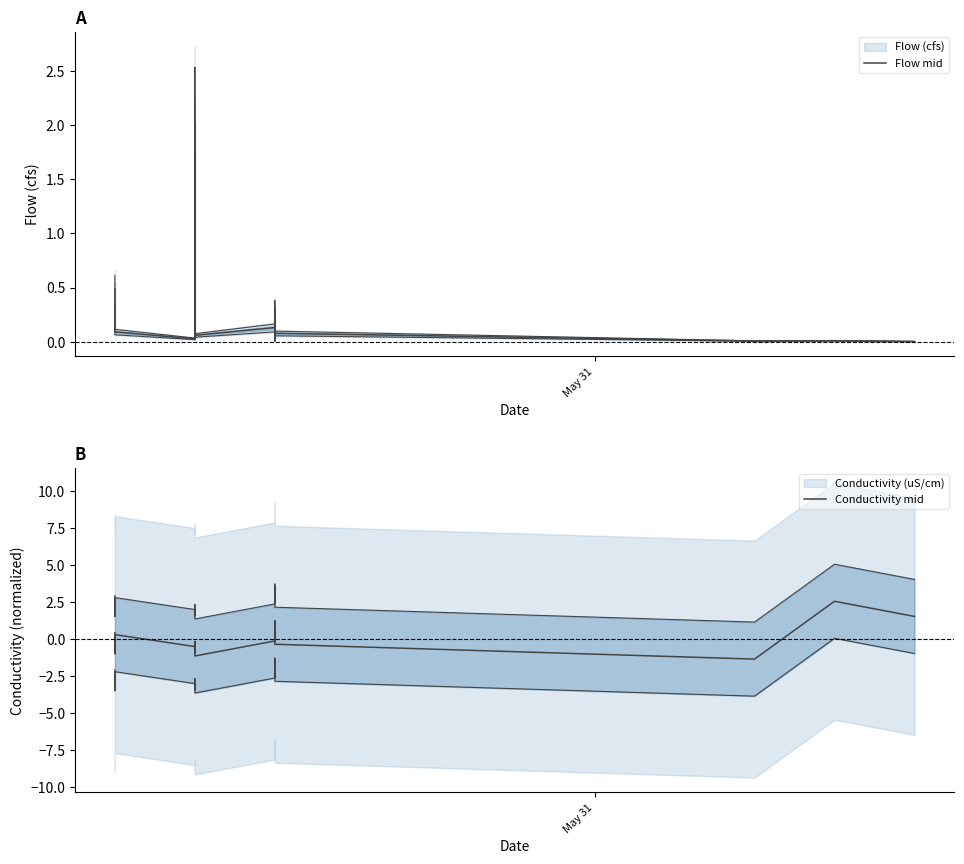

Rank the series by their average value, from lowest to highest.

Conductivity mid, Flow mid